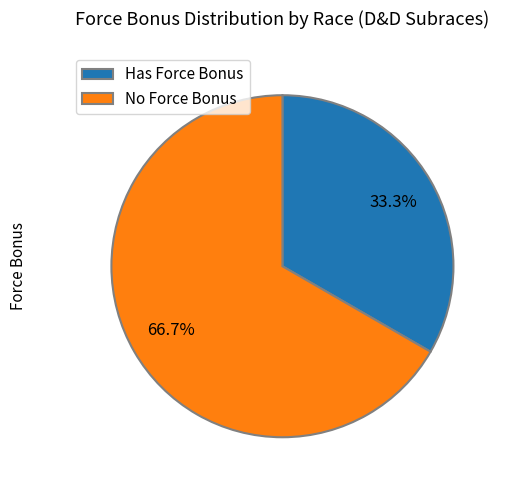

Which slice is the smallest?

Has Force Bonus